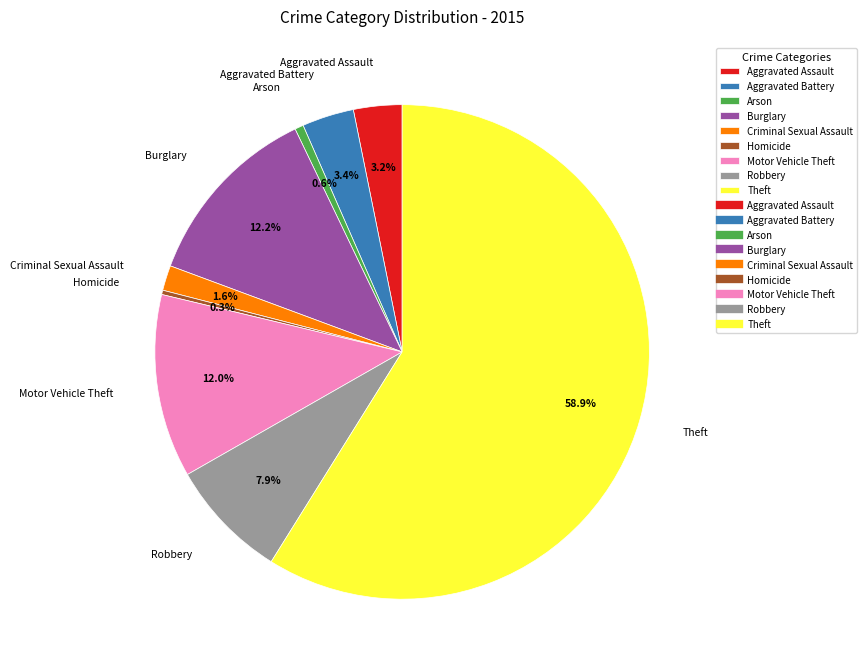

Which slice is the largest?

Theft